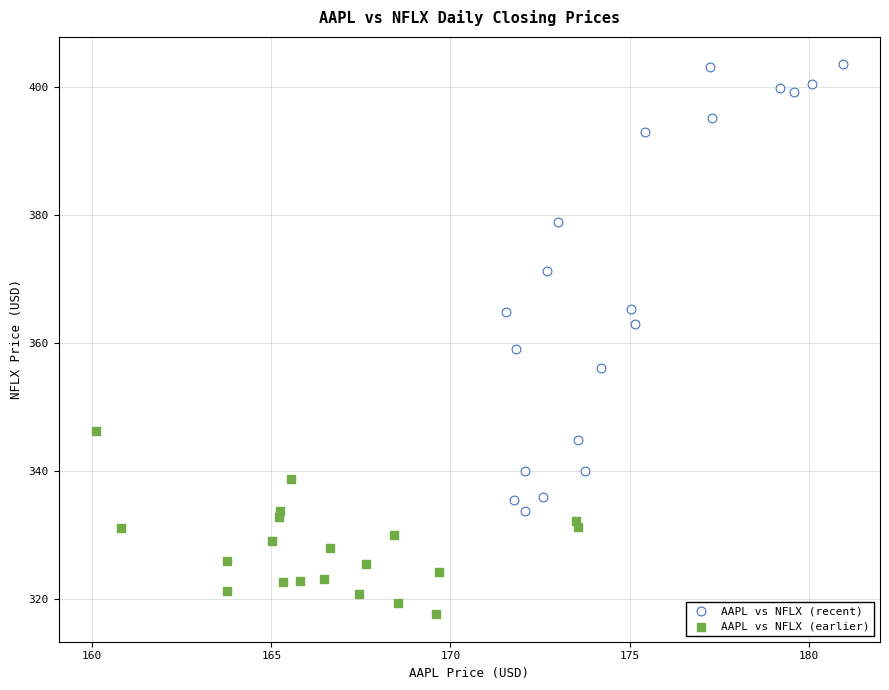

Which series reaches the minimum Y coordinate?

AAPL vs NFLX (earlier)